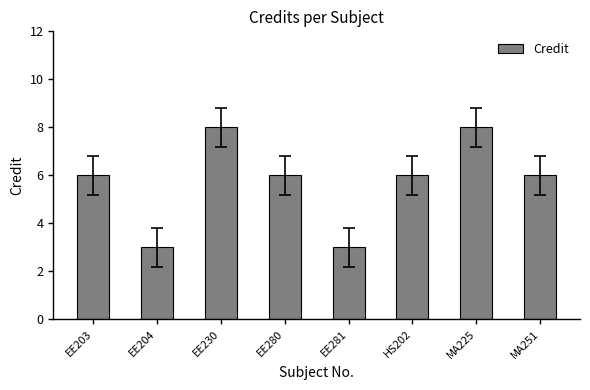

What is the greatest value displayed?

8